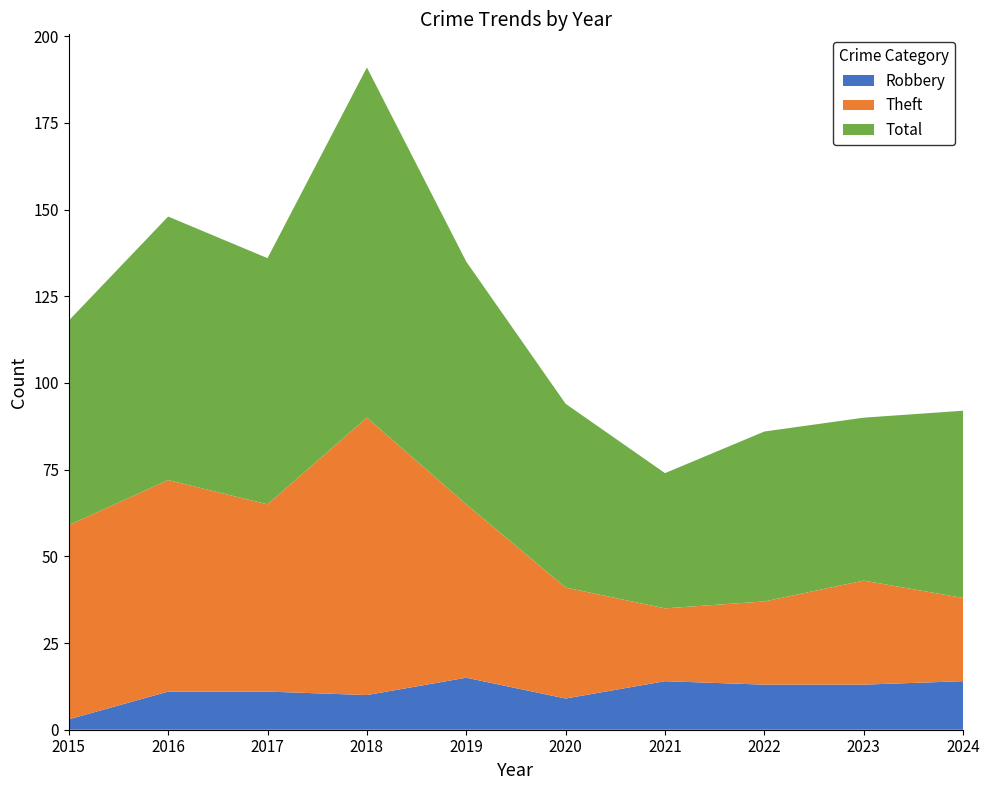

True or false: Robbery and Total cross at least once.

False